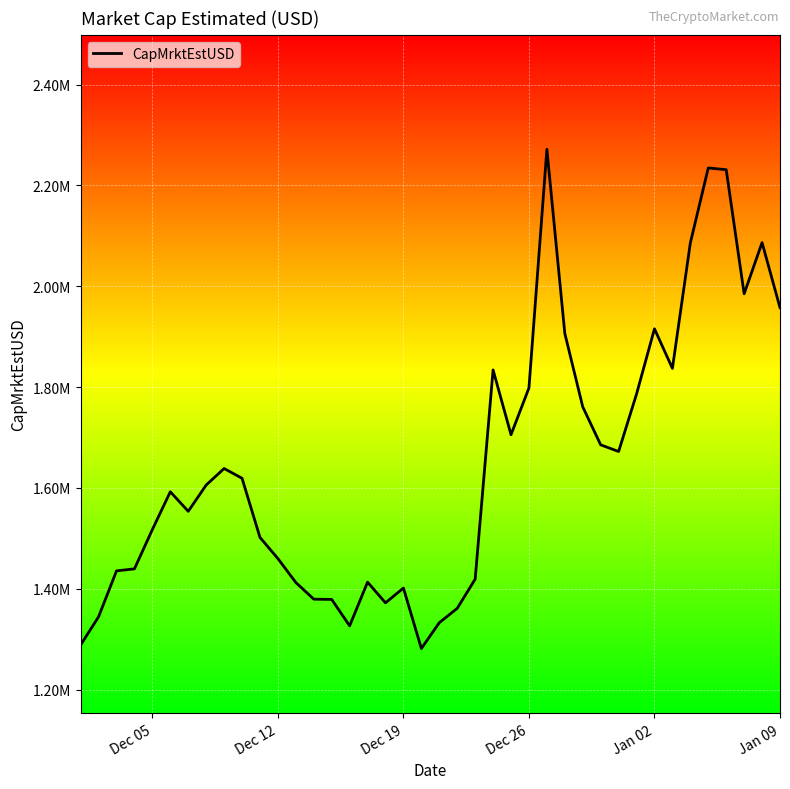

Is this an area chart (filled region under the line)?

No